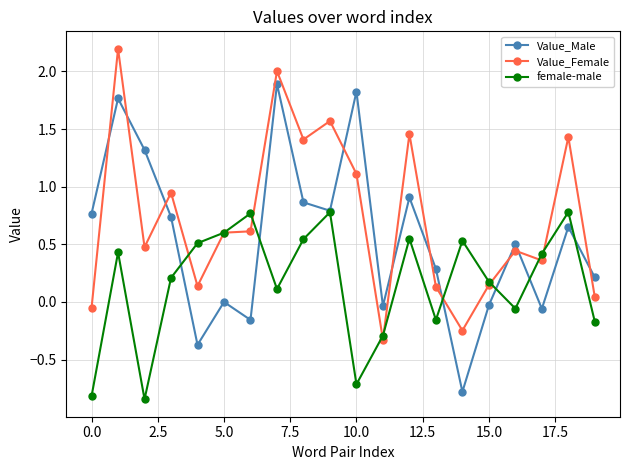

Which series ends up on top after the final intersection of Value_Male and Value_Female?

Value_Male